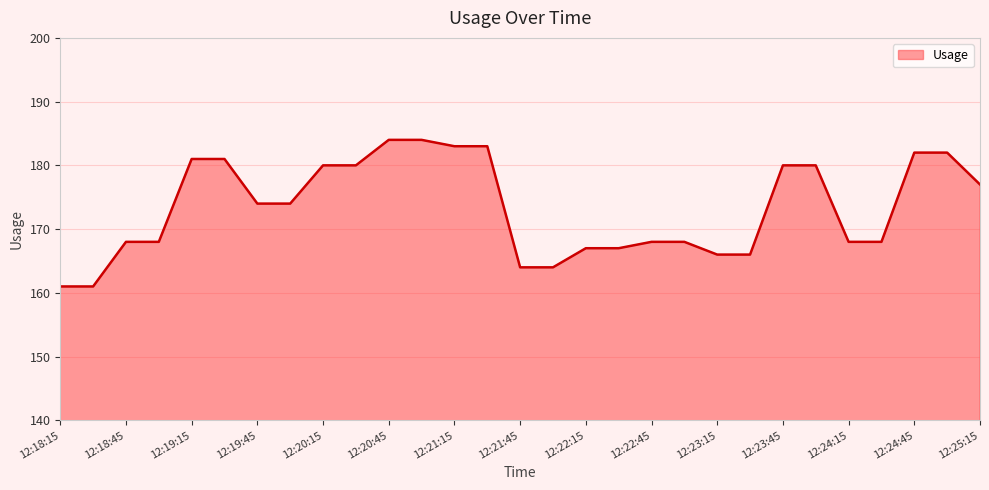

What is the greatest value displayed?

184